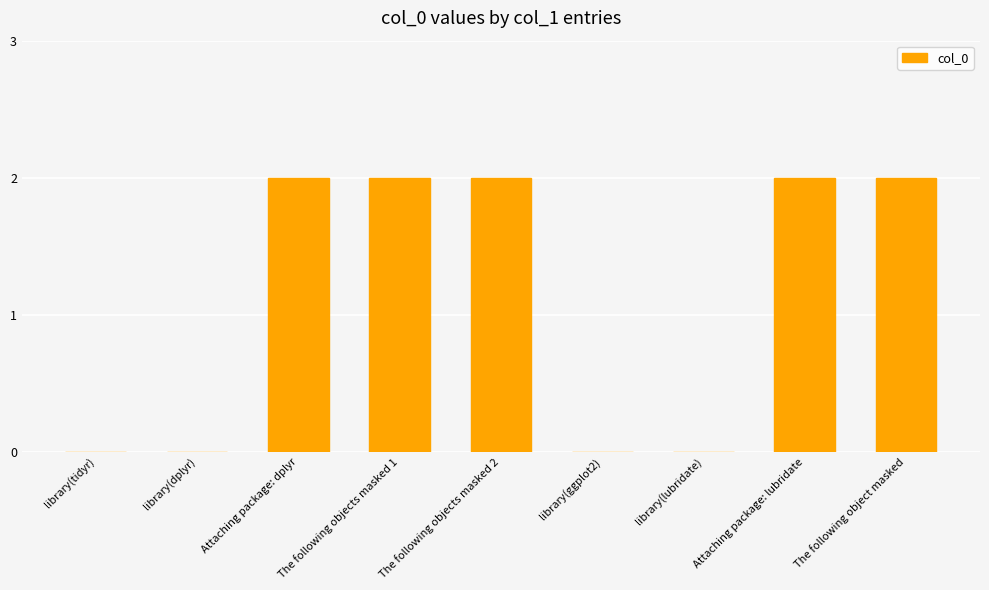

Are the bars horizontal?

No